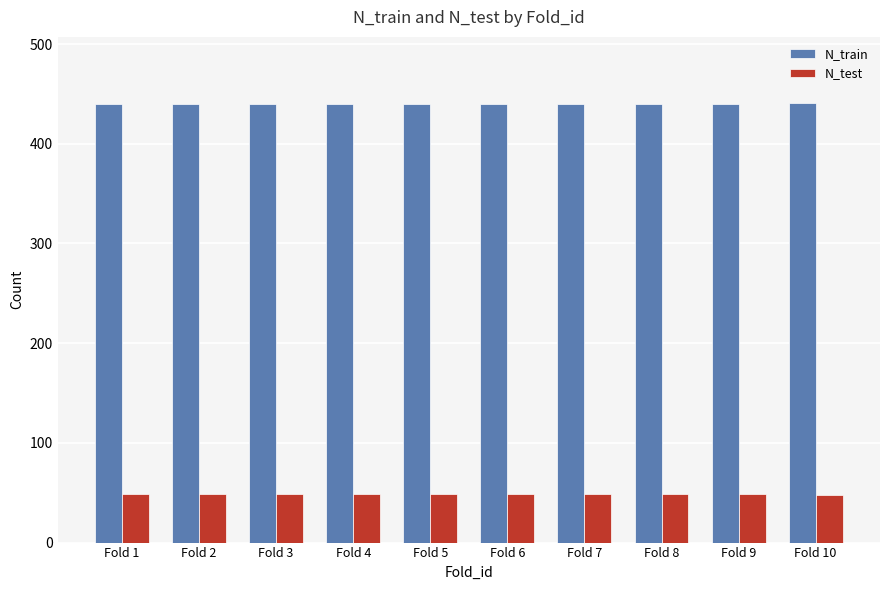

What is the difference between the highest and lowest values at Fold 3?

391